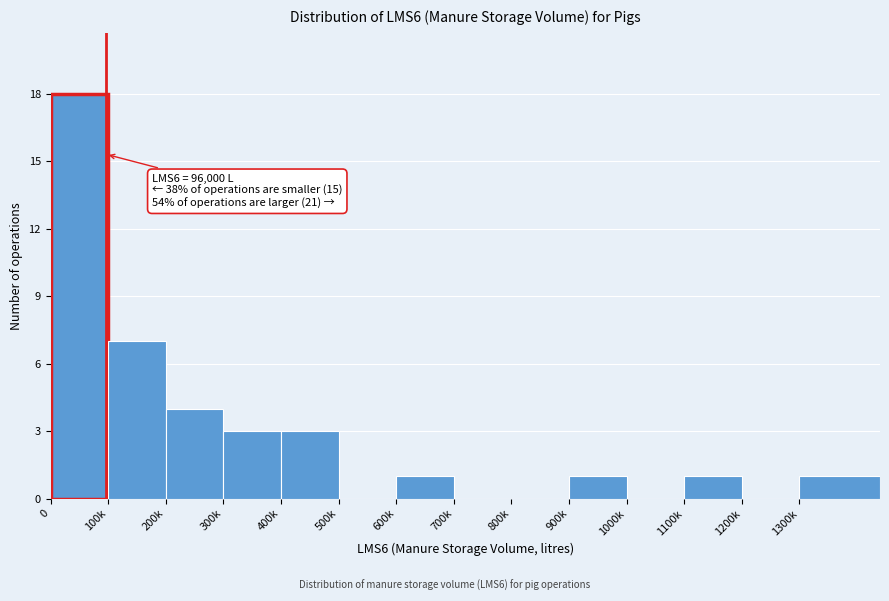

Reading left to right, list all the values displayed in this chart.

0=18	100k=7	200k=4	300k=3	400k=3	500k=0	600k=1	700k=0	800k=0	900k=1	1000k=0	1100k=1	1200k=0	1300k=1